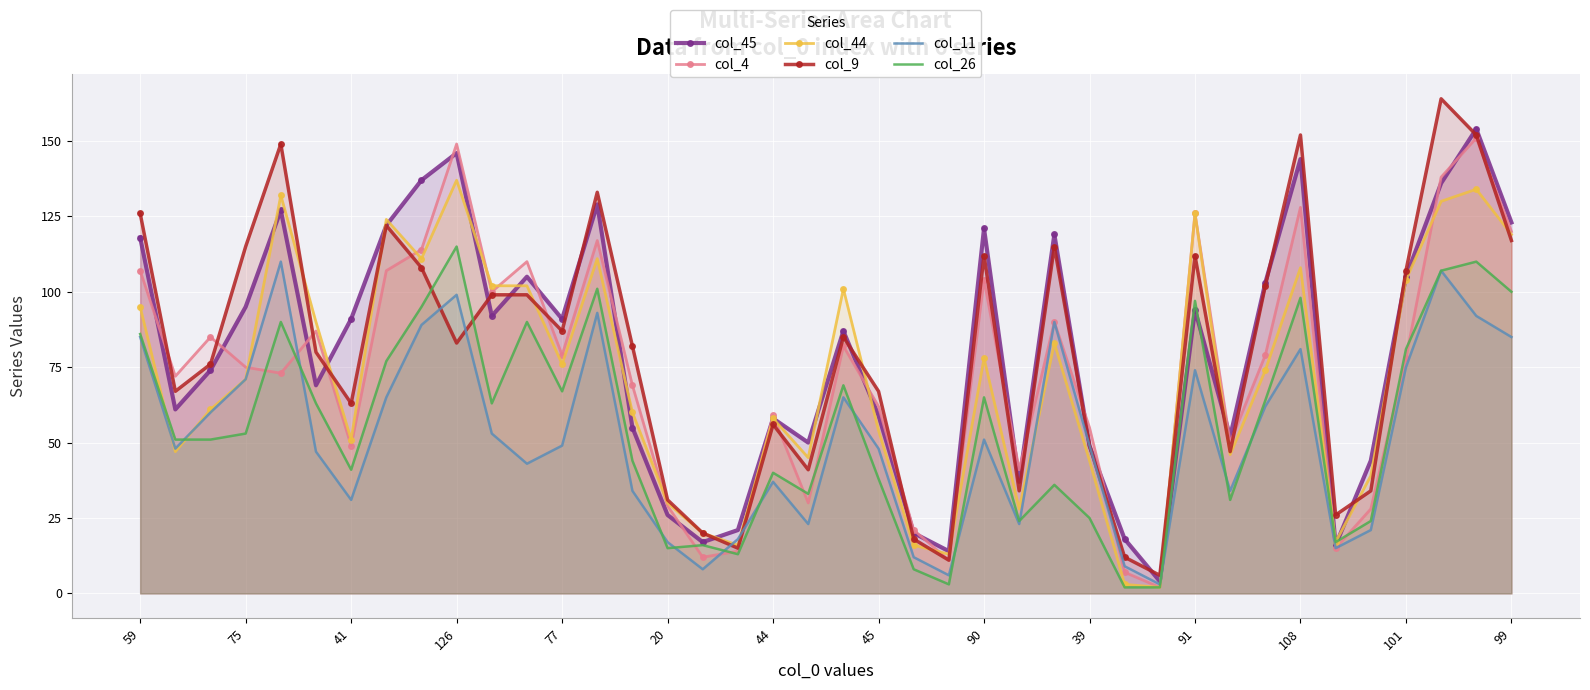

What is the maximum value shown in the chart?

164